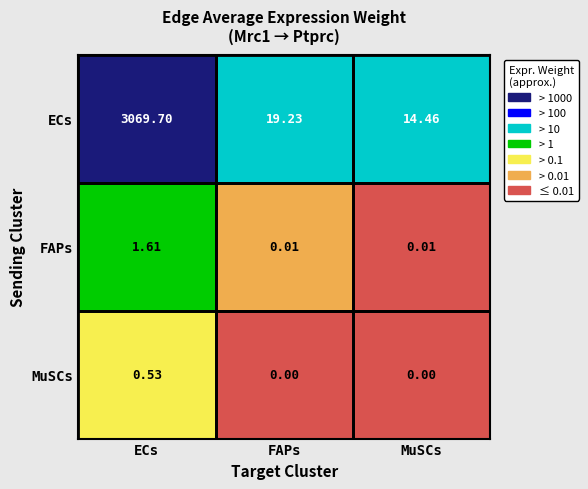

At which label is ECs closest to 1542?

FAPs